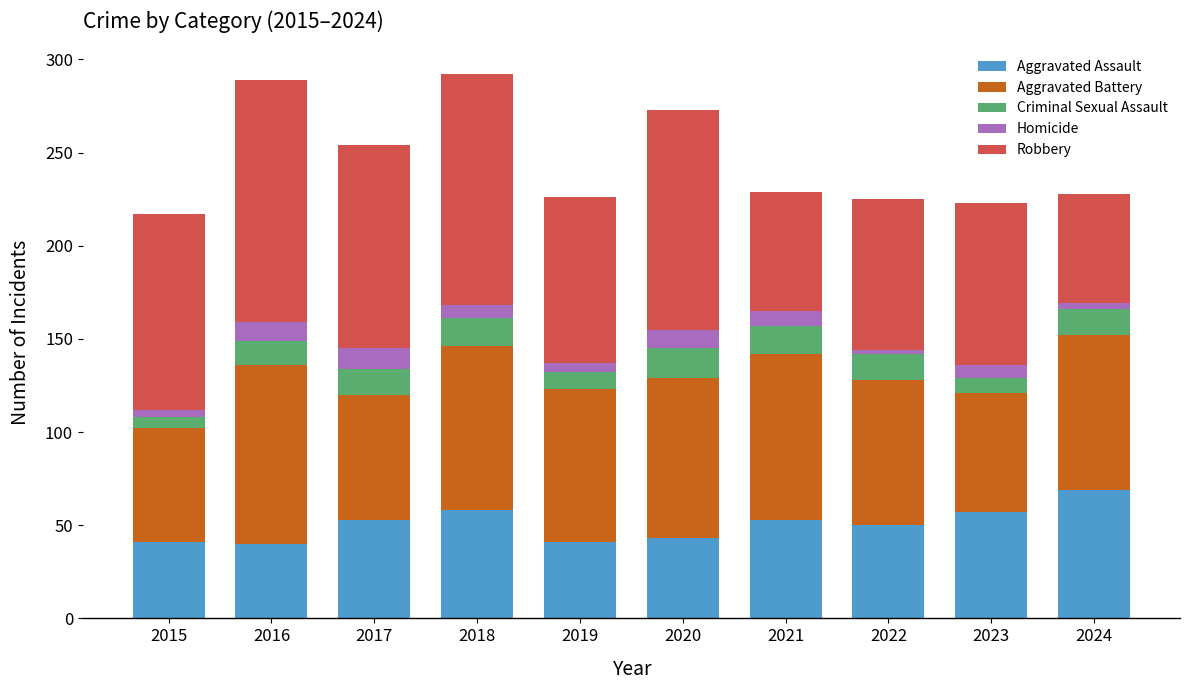

What is the sum of all Aggravated Assault values?

505